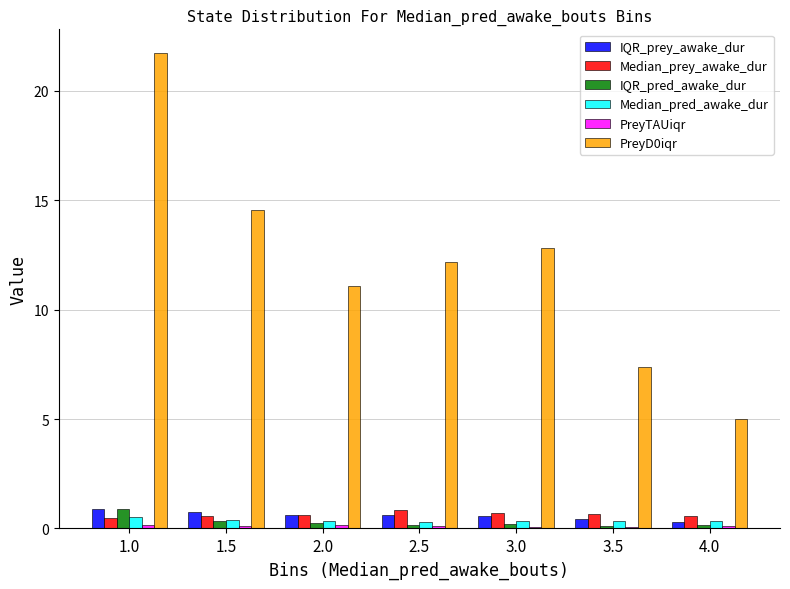

What is the greatest value displayed?

21.7